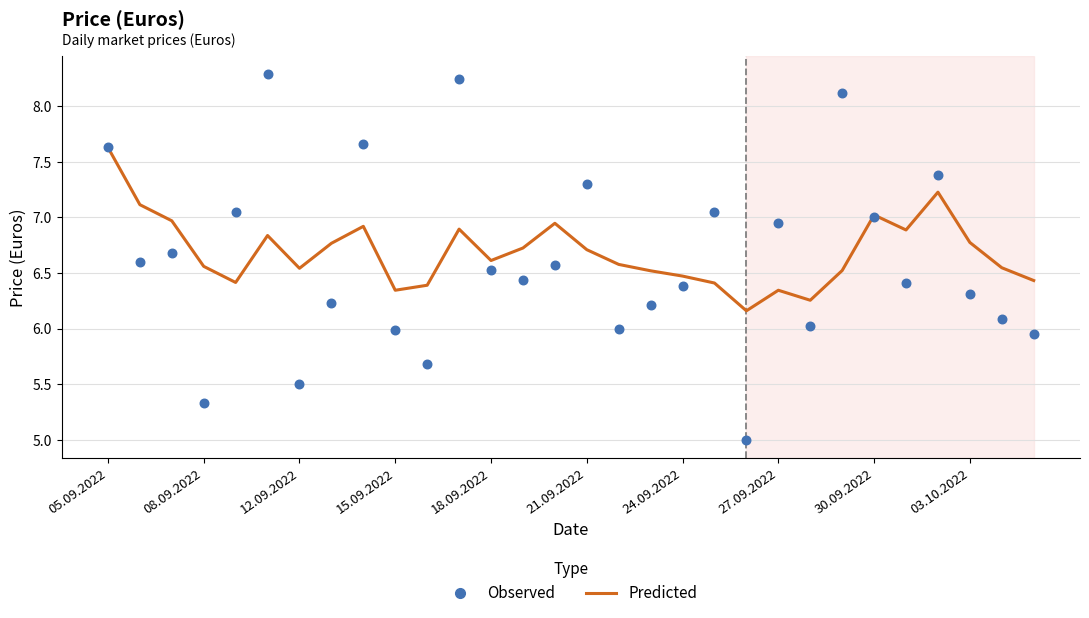

What are all the series names shown in the legend?

Predicted, Observed